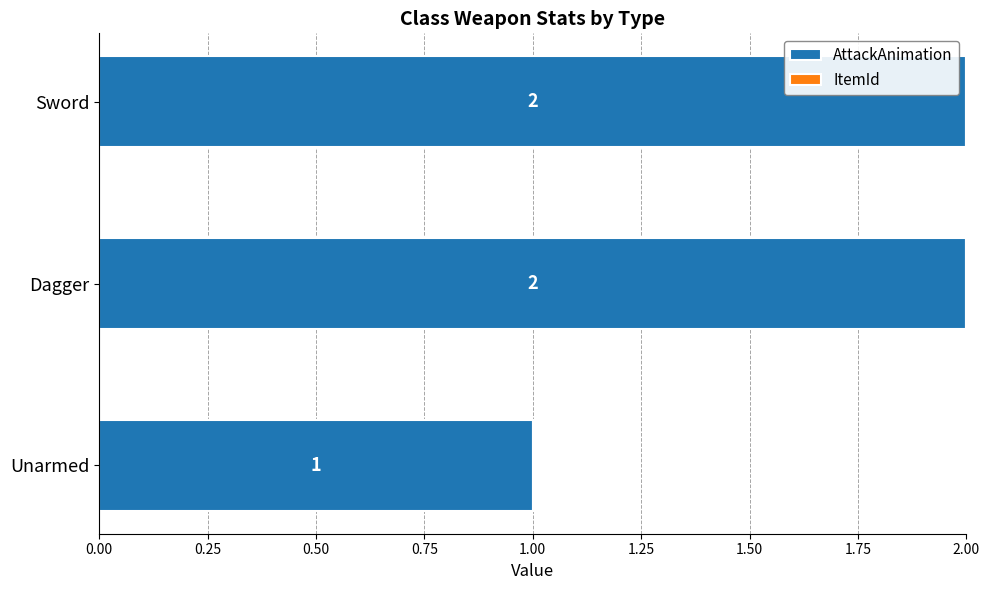

Between Unarmed and Sword, which is larger?

Sword